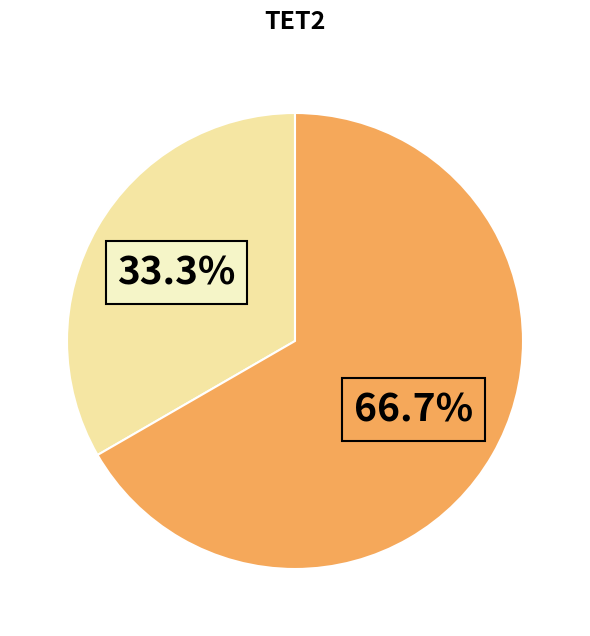

Is there a majority slice in this chart?

Yes